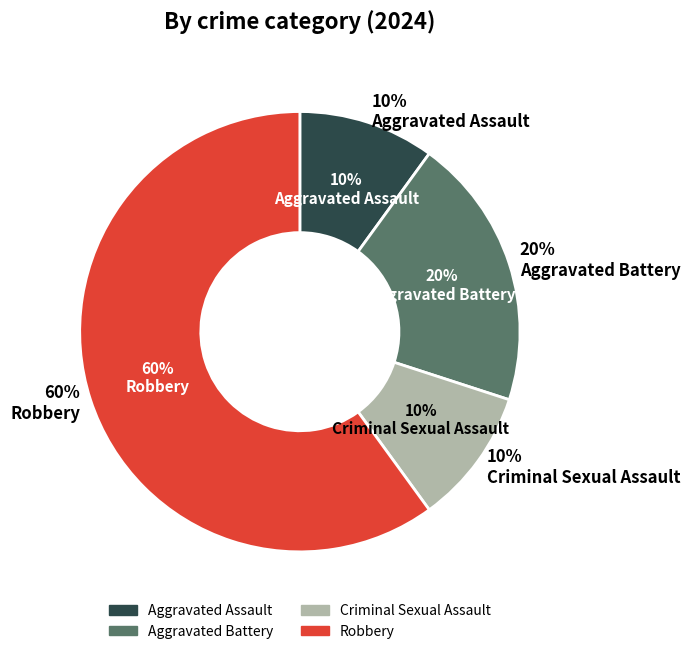

Rank the categories by value from lowest to highest.

Aggravated Assault, Criminal Sexual Assault, Aggravated Battery, Robbery